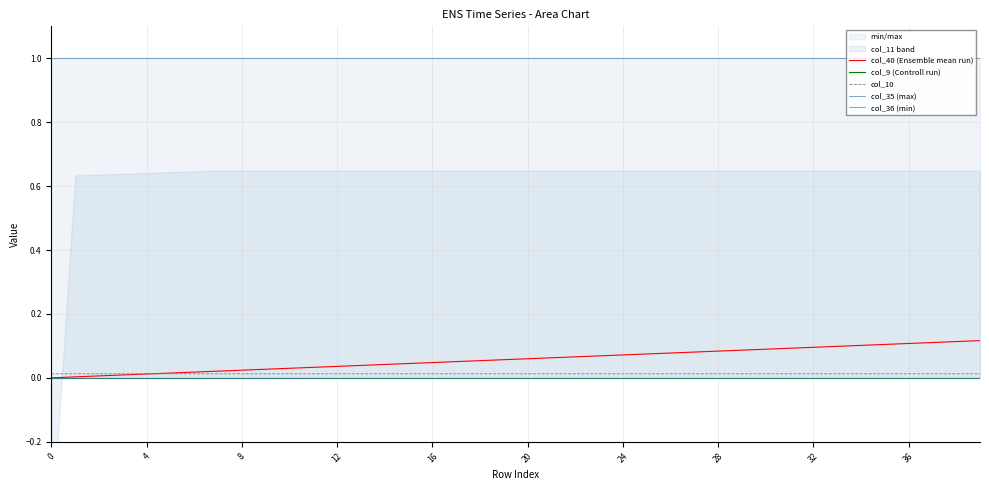

List the series in order of their peak value, lowest first.

col_9 (Controll run), col_36 (min), col_10, col_40 (Ensemble mean run), col_35 (max)